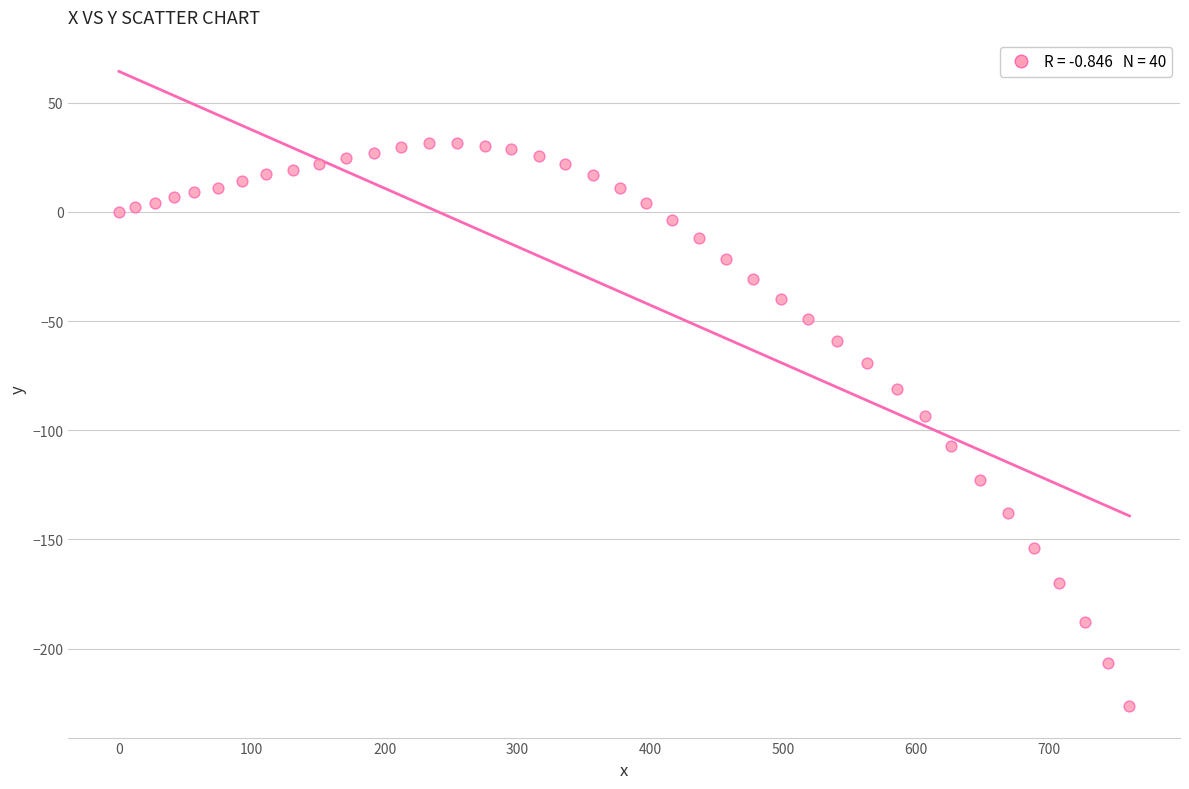

What Y value in the scatter plot is closest to -97?

-93.5